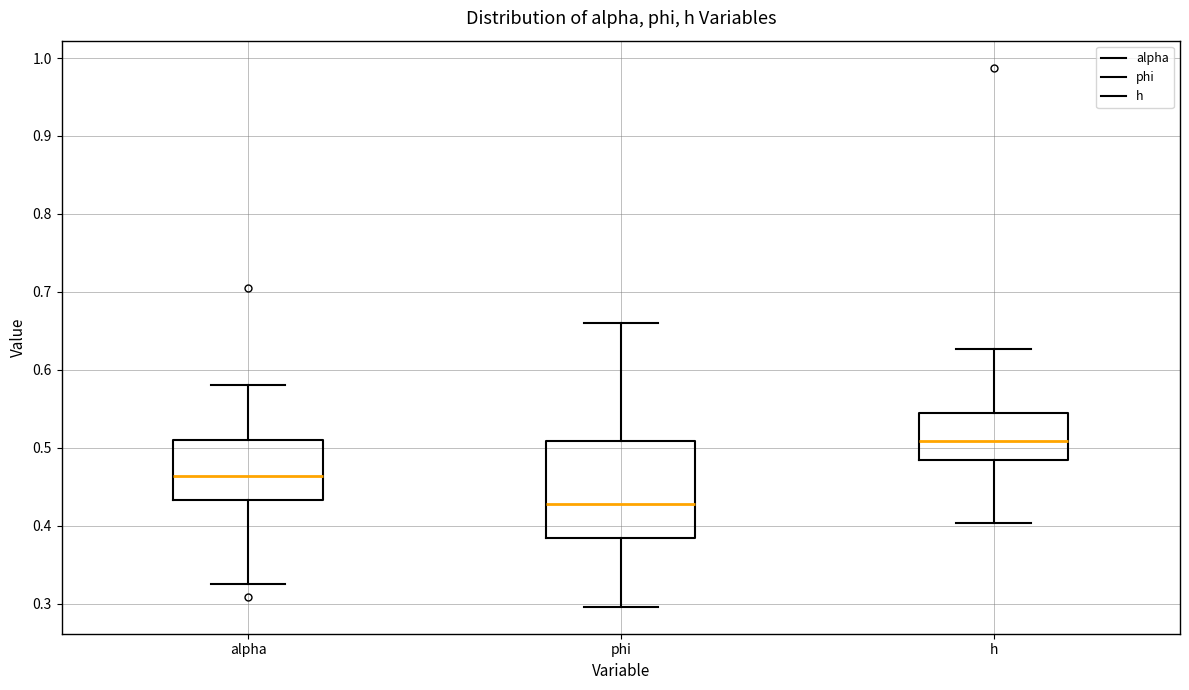

Reading left to right, read every box against the y-axis: the position of its median line, the range the box covers, and the ends of its whiskers. The values are not printed on the chart, so give them approximately, as read against the axis.

alpha: median 0.46, box 0.43 to 0.51, whiskers 0.32 to 0.58
phi: median 0.43, box 0.38 to 0.51, whiskers 0.30 to 0.66
h: median 0.51, box 0.48 to 0.55, whiskers 0.40 to 0.63